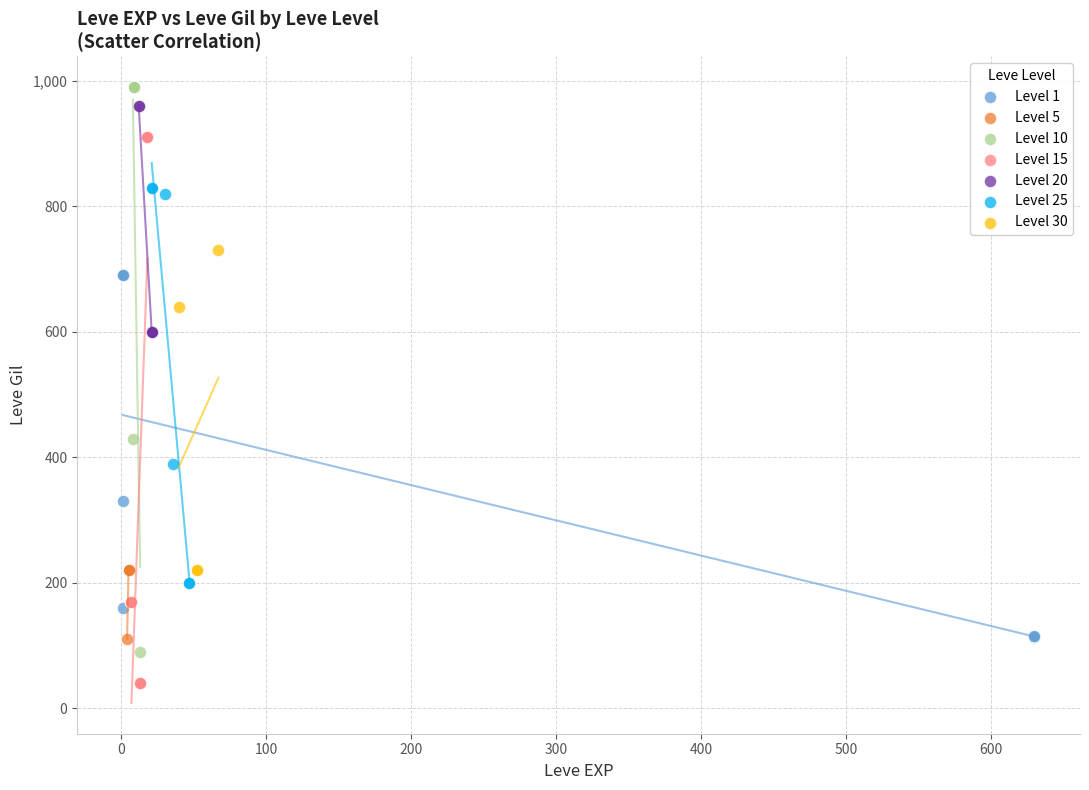

Which series contains the lowest Y value?

Level 15